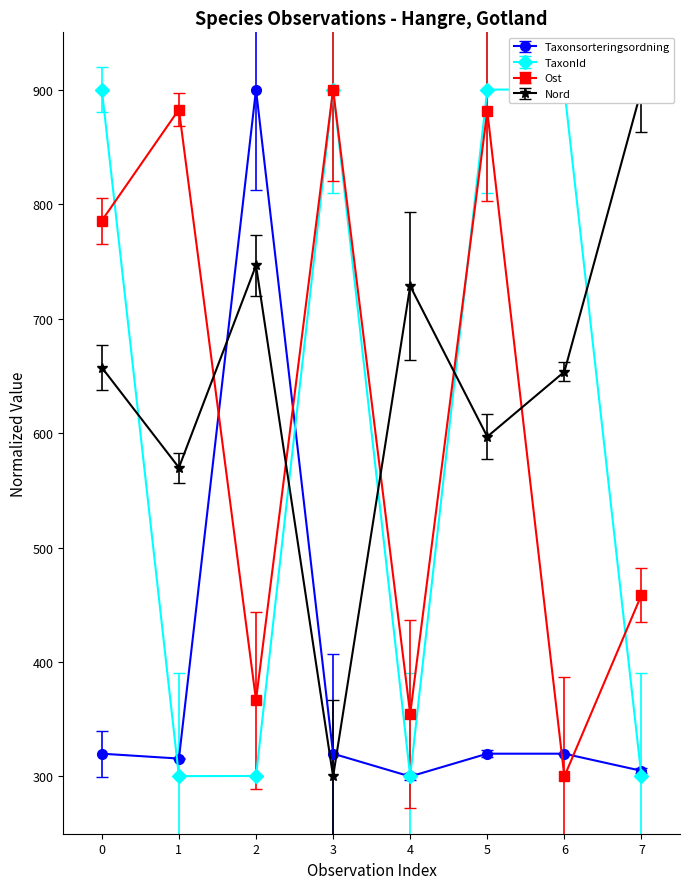

What is the value of the Ost point at the 2nd from the left?

882.6